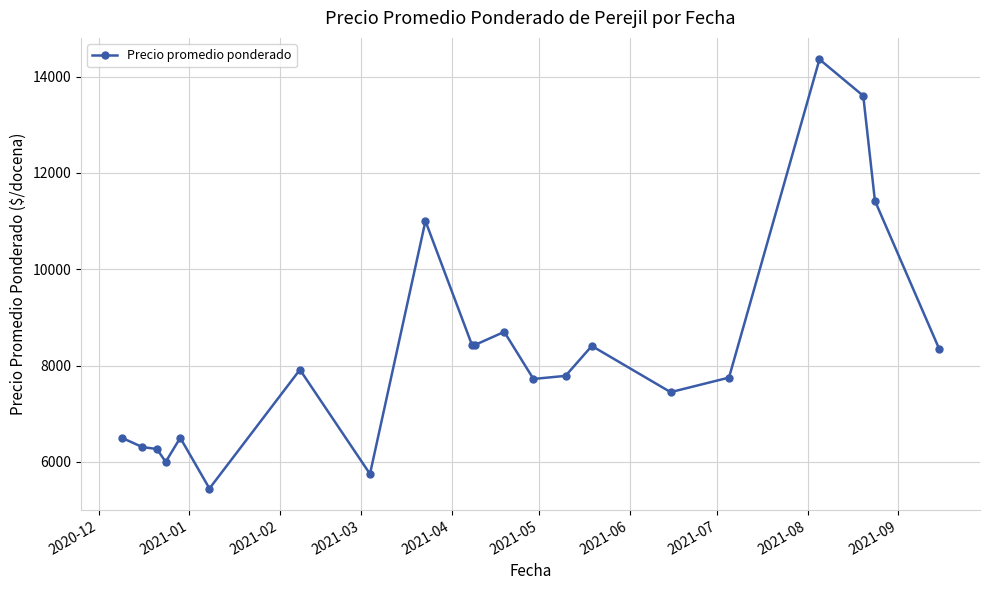

What is the value of the 1st point from the left?

6500.0